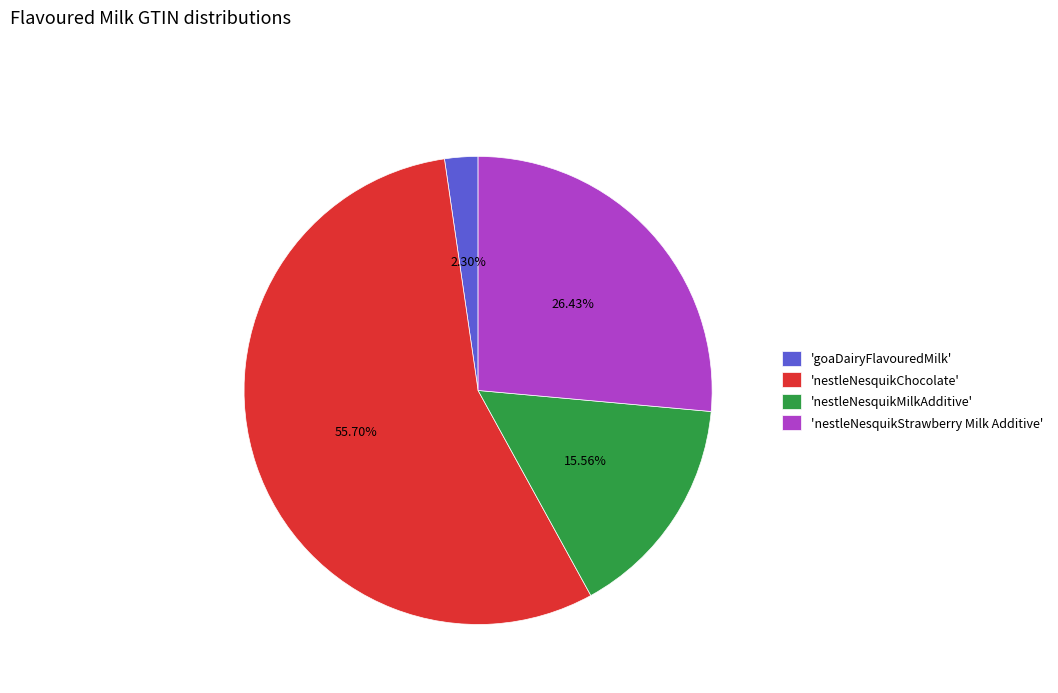

Rank the categories by value from lowest to highest.

'goaDairyFlavouredMilk', 'nestleNesquikMilkAdditive', 'nestleNesquikStrawberry Milk Additive', 'nestleNesquikChocolate'